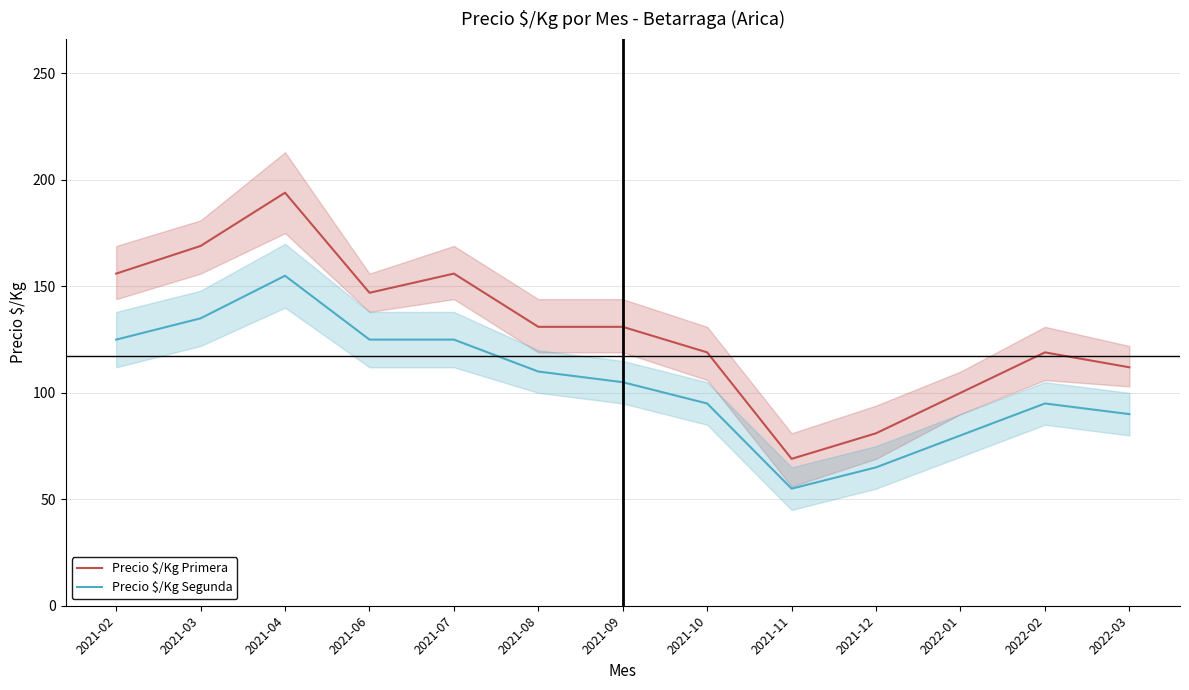

Is this an area chart (filled region under the line)?

No